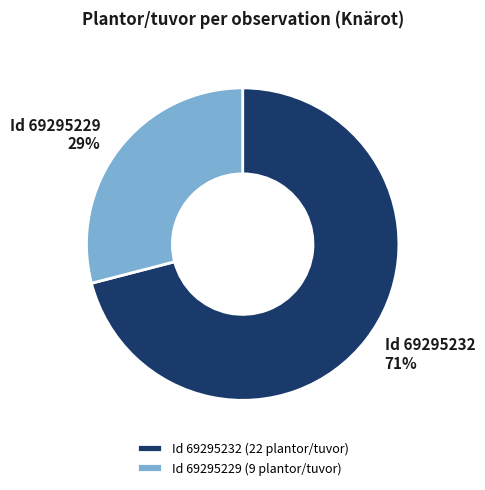

The Id 69295229 (9 plantor/tuvor) slice represents 37% of the pie. True or false?

False